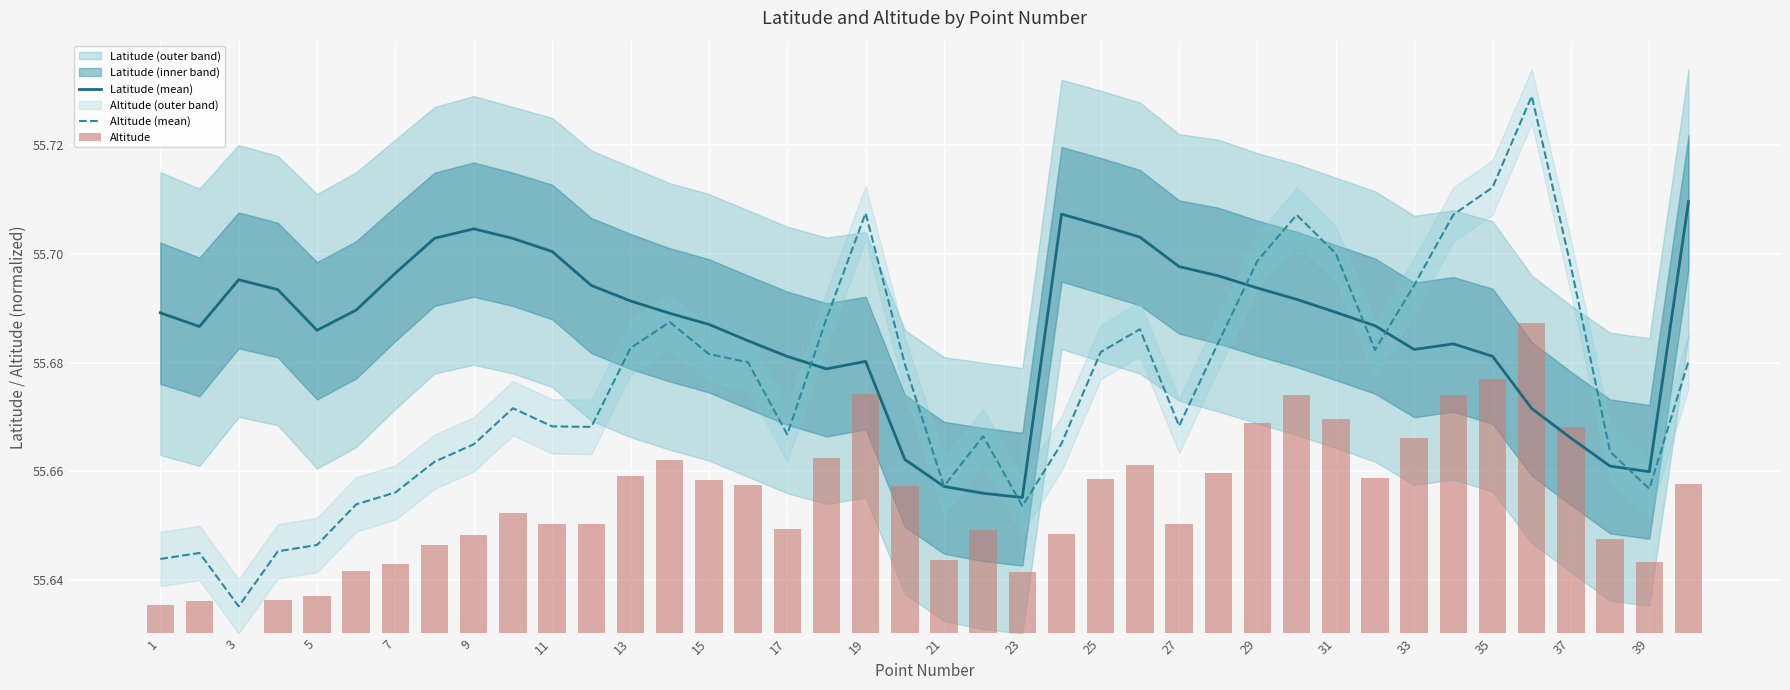

The value of Altitude (mean) at 31 is 55.7. True or false?

True